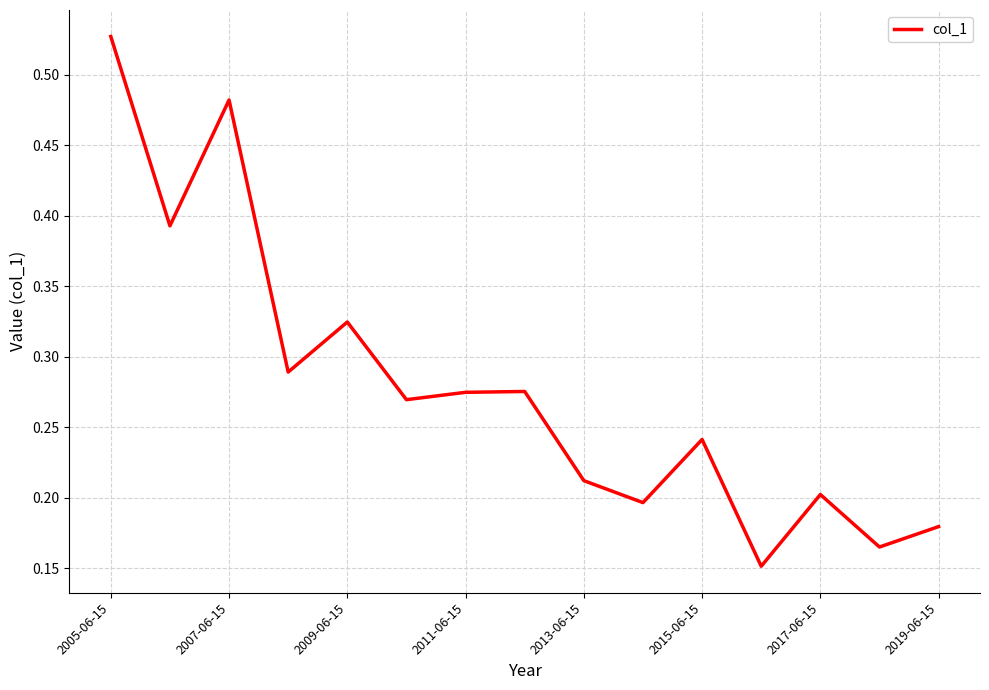

At which category does the data reach its first local peak?

2007-06-15